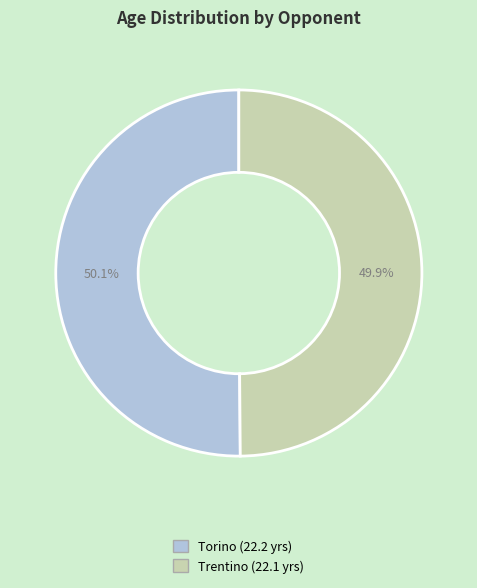

How many segments does this pie chart have?

2